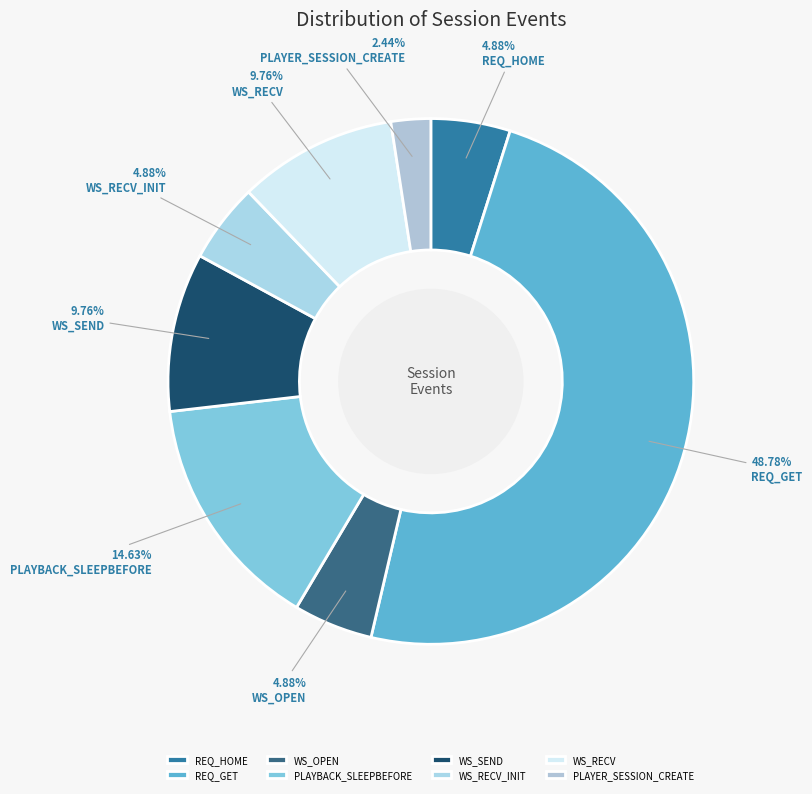

How many segments does this pie chart have?

8